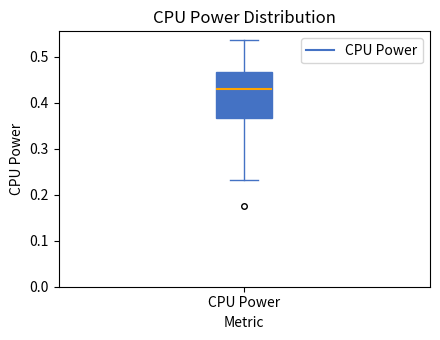

Where does the median line of the box for CPU Power sit on the y-axis? The values are not printed on the chart, so give them approximately, as read against the axis.

0.43